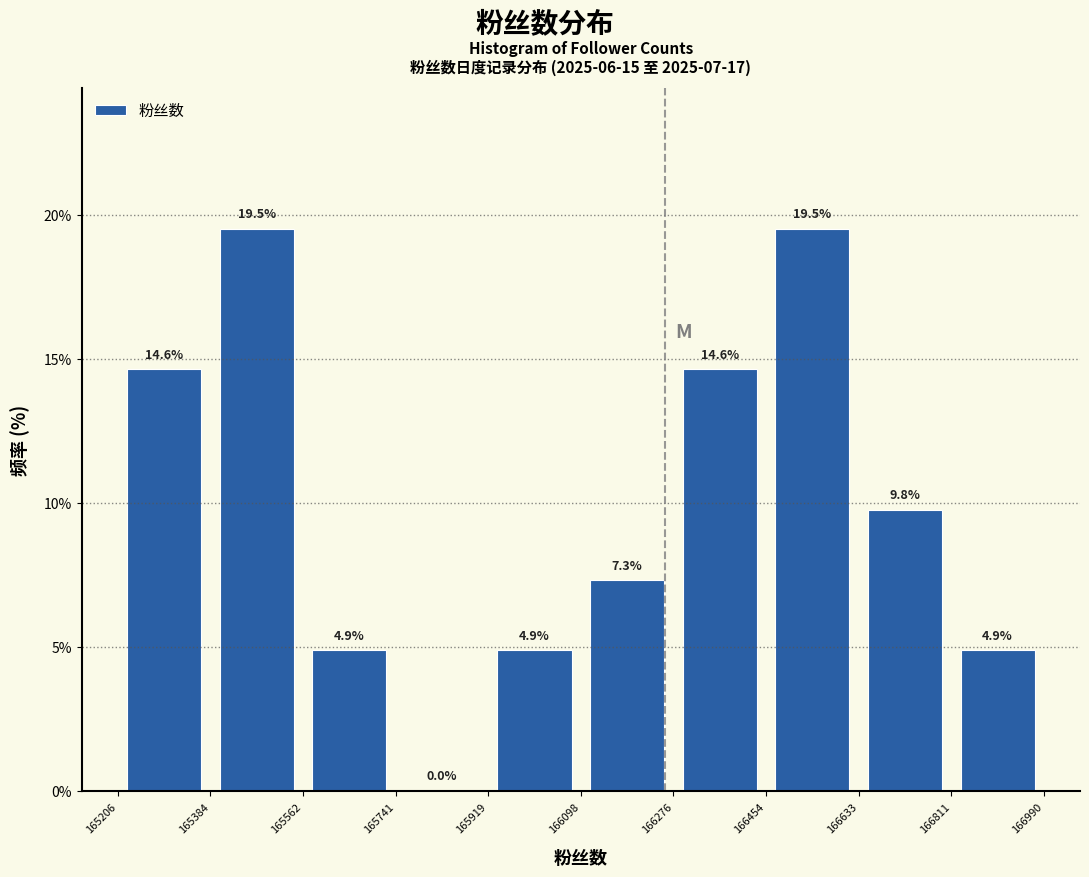

How tall is the bar that spans 166454 to 166633 on the x-axis?

19.5